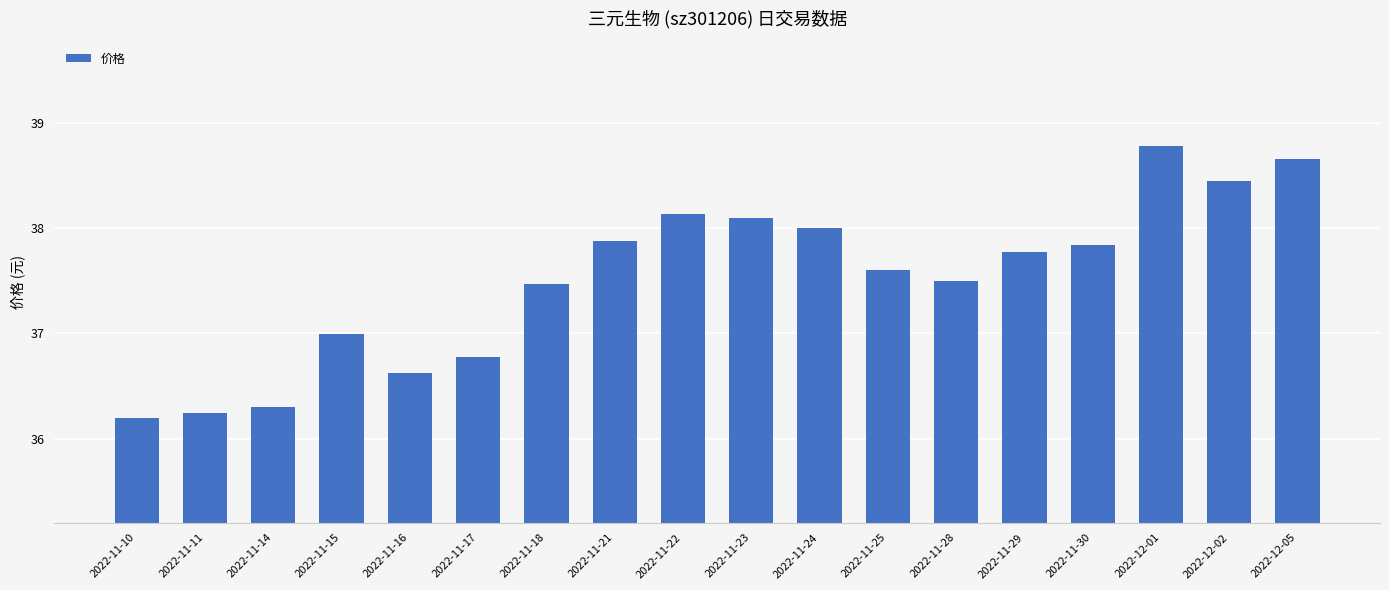

The chart shows a value of 61.3 at 2022-11-16. True or false?

False